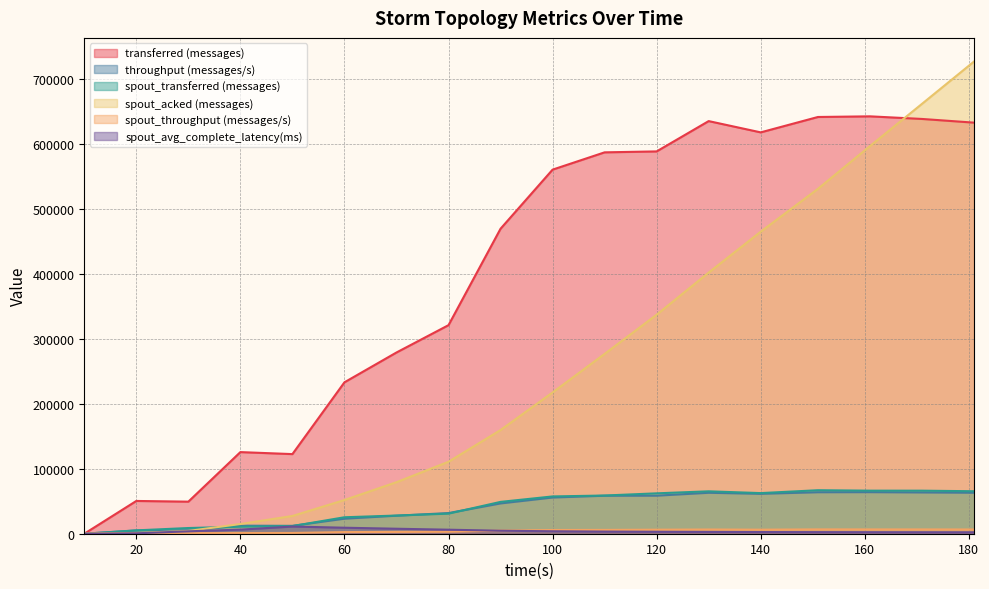

What is the value of the transferred (messages) point at the 5th from the left?

122460.0